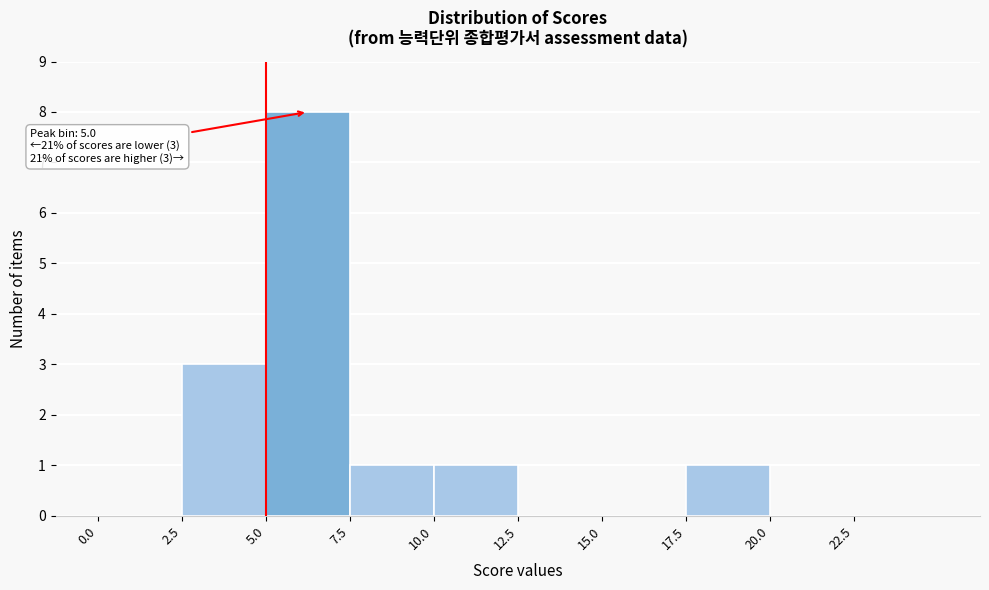

Over which range of the x-axis is the bar tallest?

5.0 to 7.5